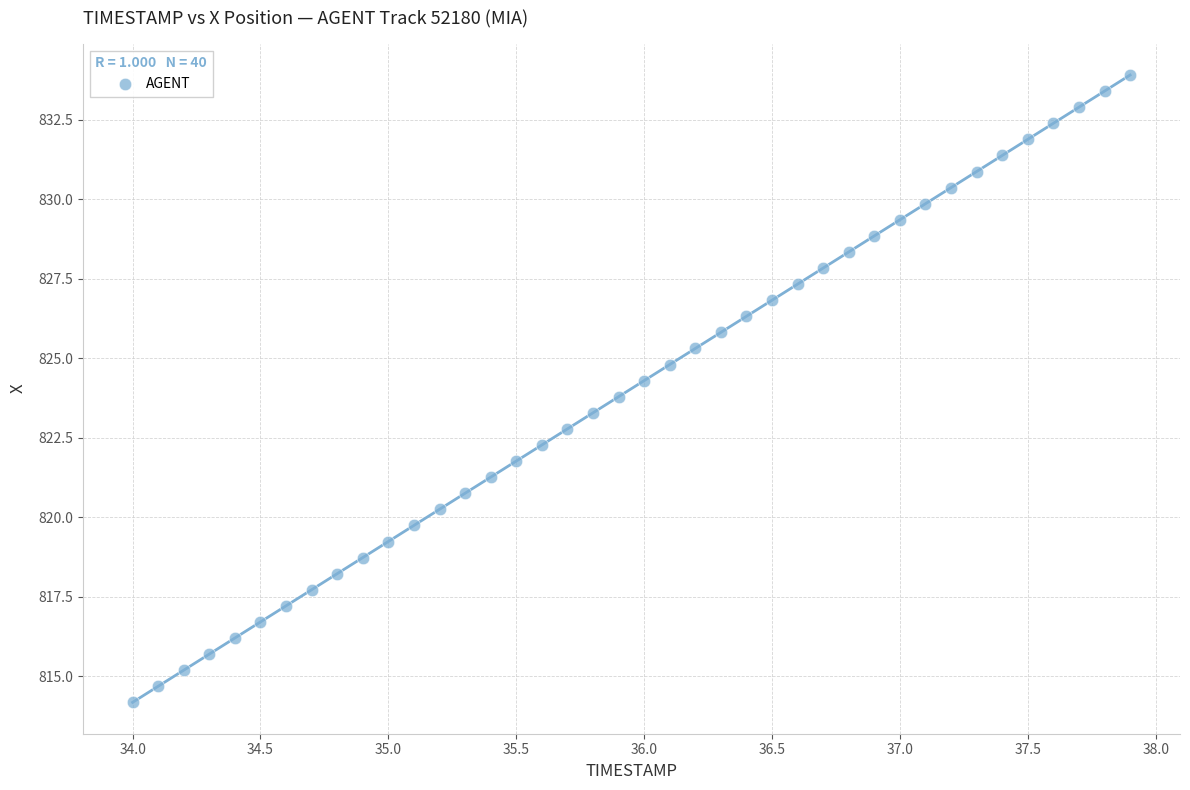

What is the range of Y values (max minus min)?

19.7